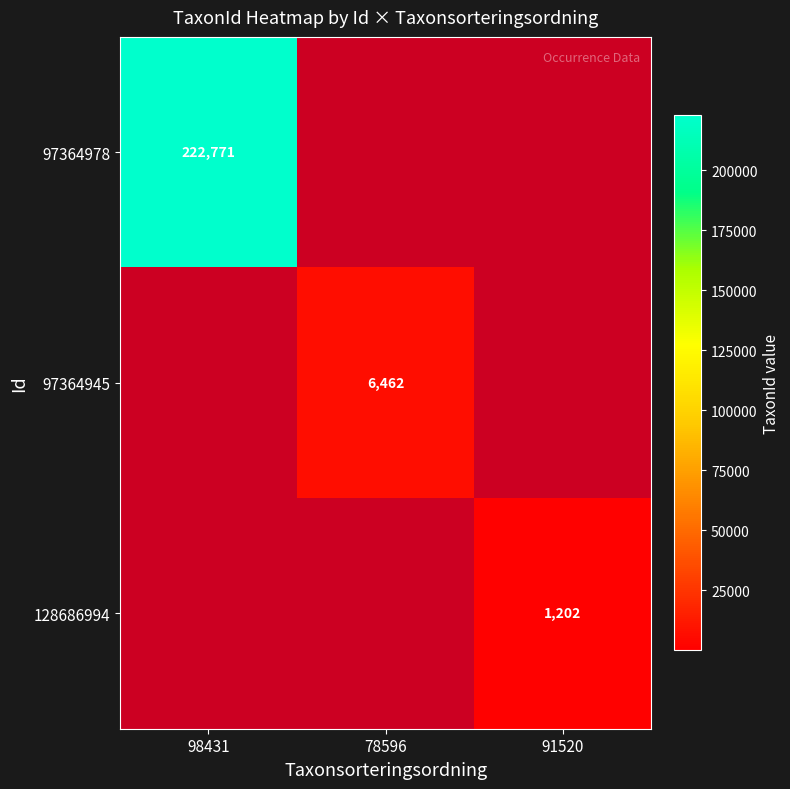

The 97364945 series shows 6462 at 78596. True or false?

True